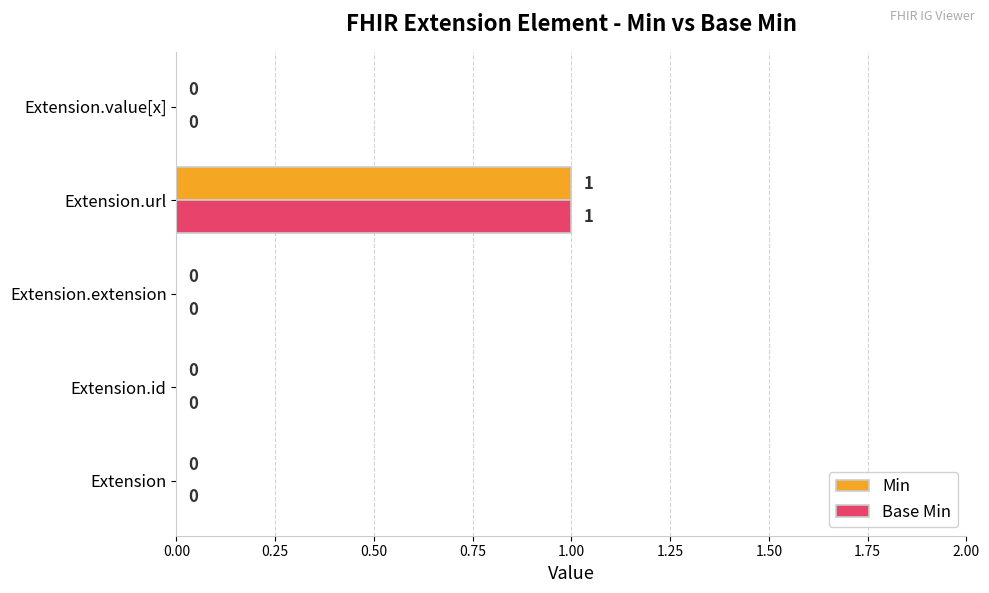

True or false: Min has a value of 0 at Extension.value[x].

True